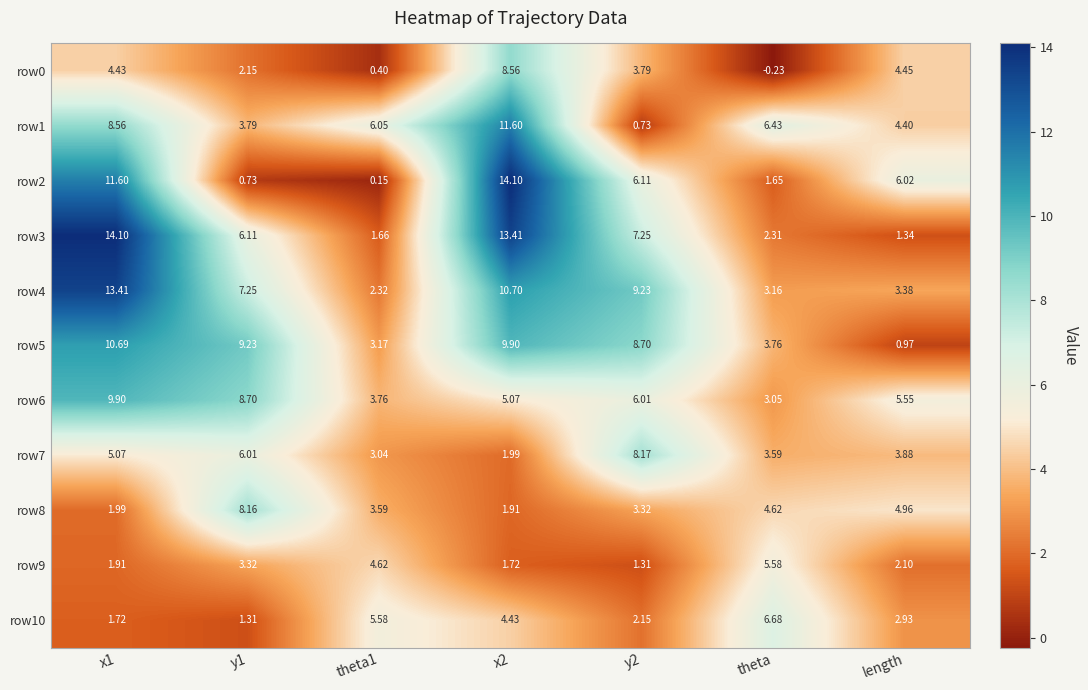

What is the total value across all series at theta?

40.6